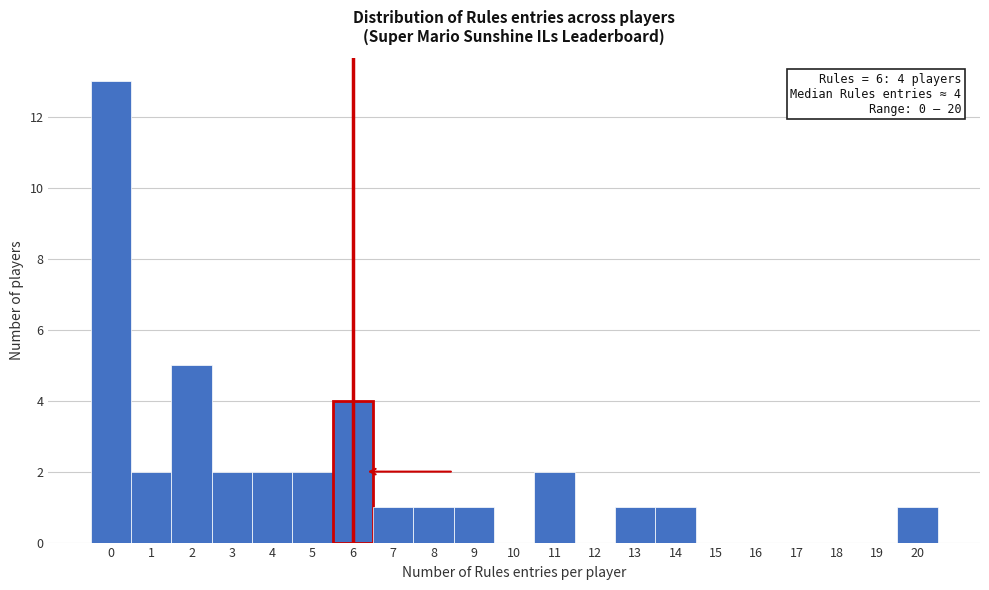

Which range on the x-axis has the tallest bar?

-0.5 to 0.5